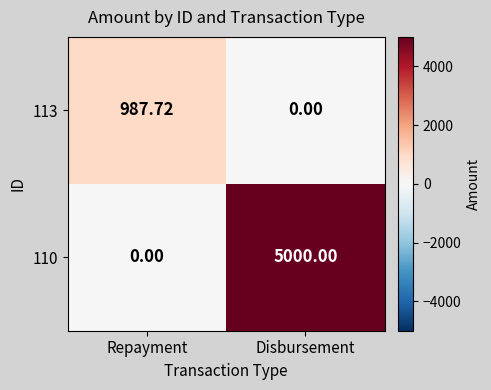

List the labels in order of 110 value, largest first.

Disbursement, Repayment